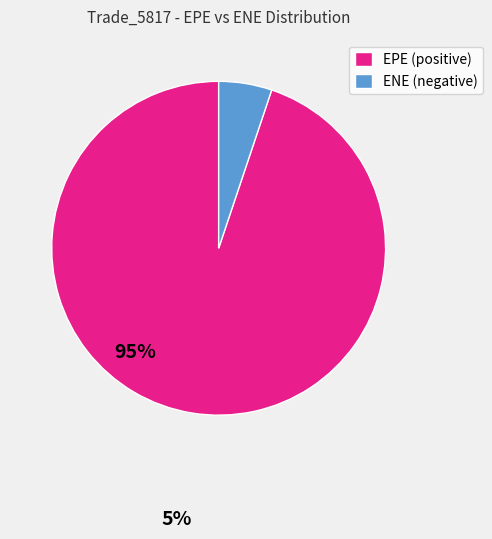

Count the number of slices in the pie.

2